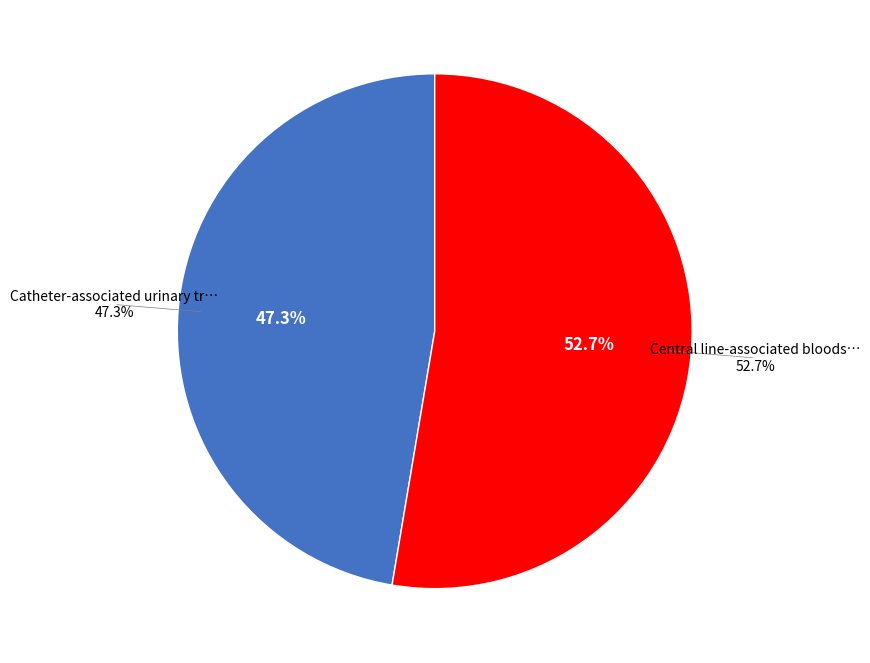

Which slice is the largest?

Central line-associated bloodstream infection